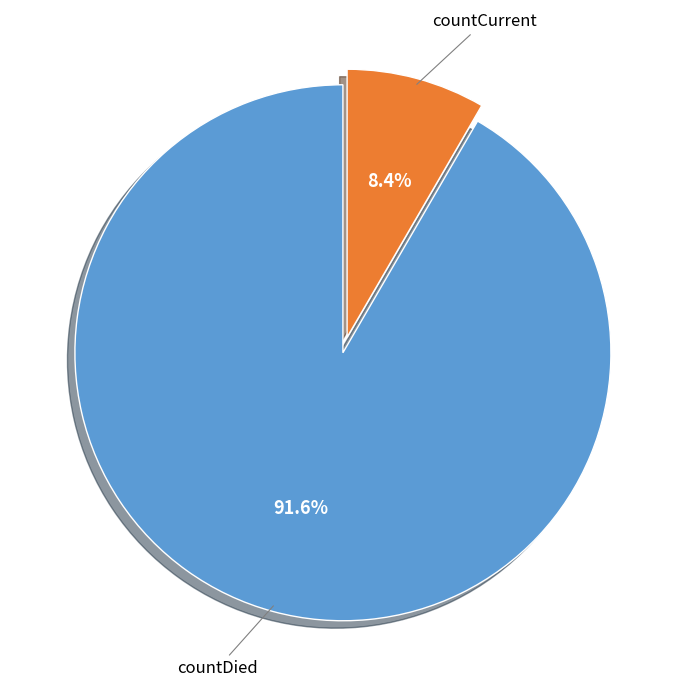

Between countDied and countCurrent, which is larger?

countDied